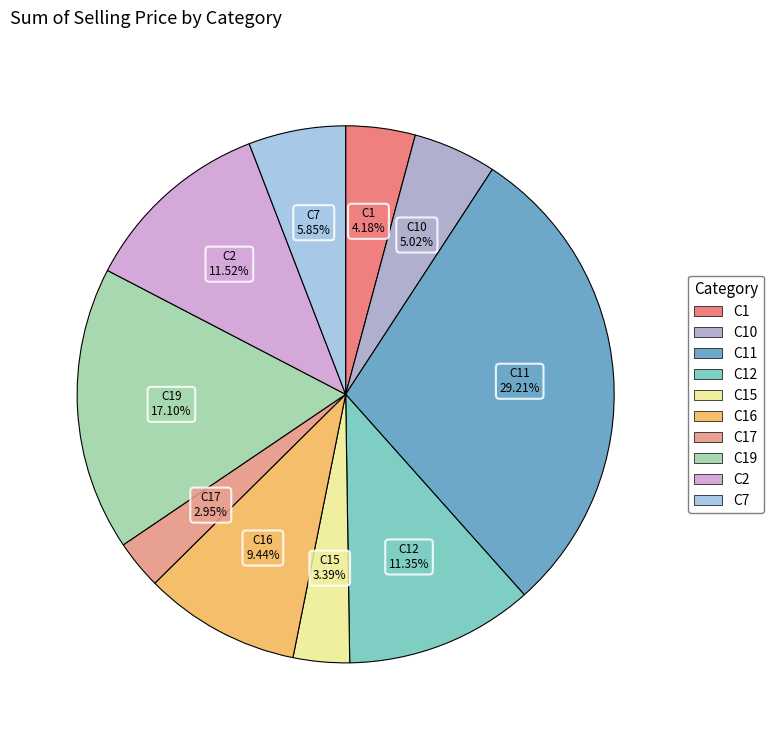

Count the number of slices in the pie.

10